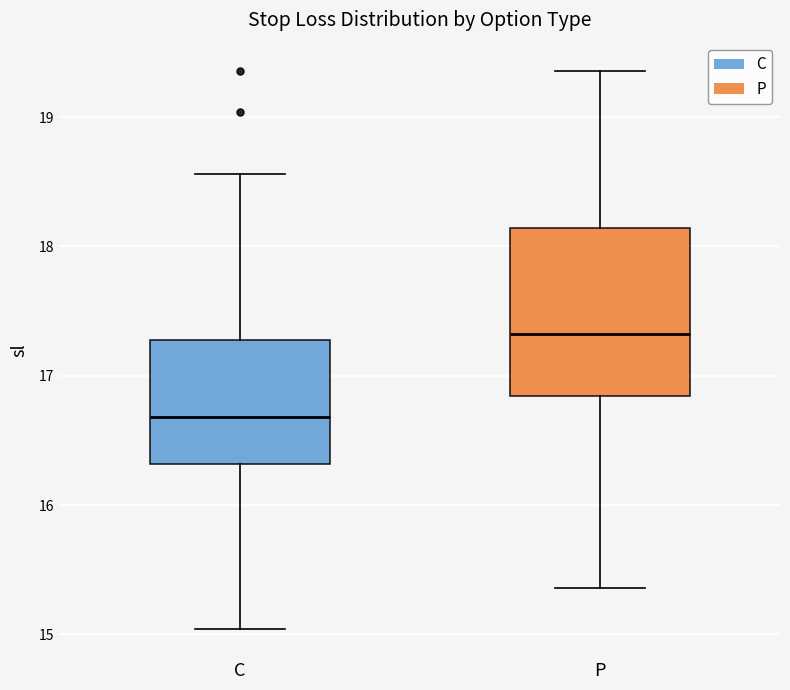

Which box has the highest median line?

P